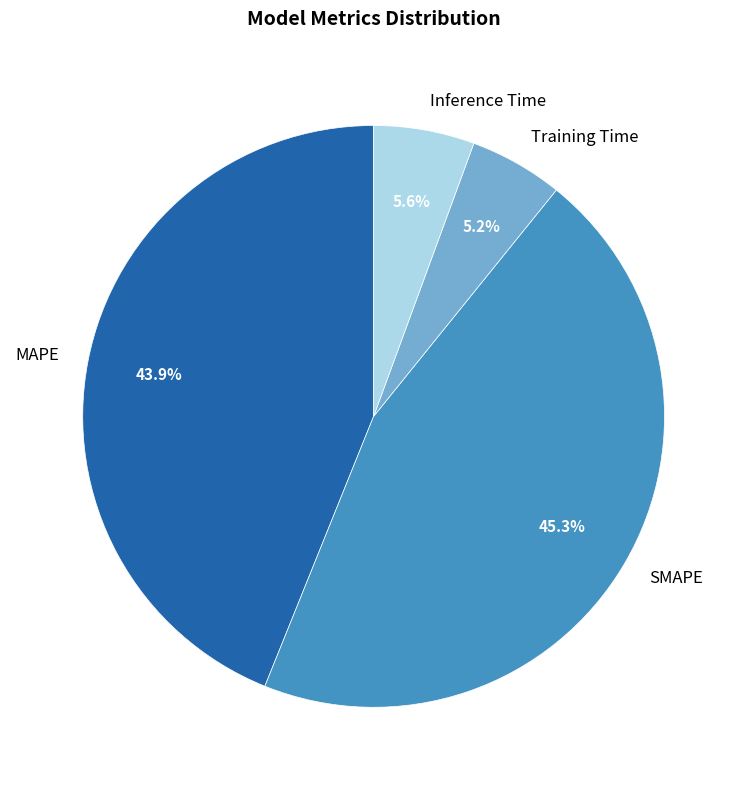

Combined, do Inference Time and MAPE account for over 50%?

No